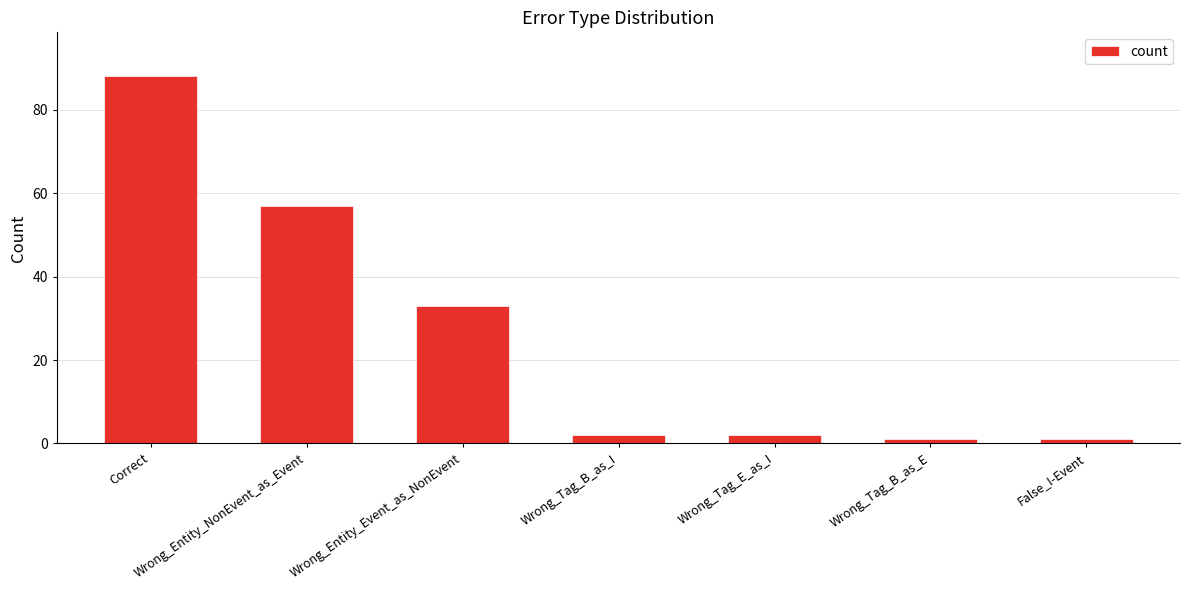

Which has a higher value, Correct or Wrong_Tag_E_as_I?

Correct